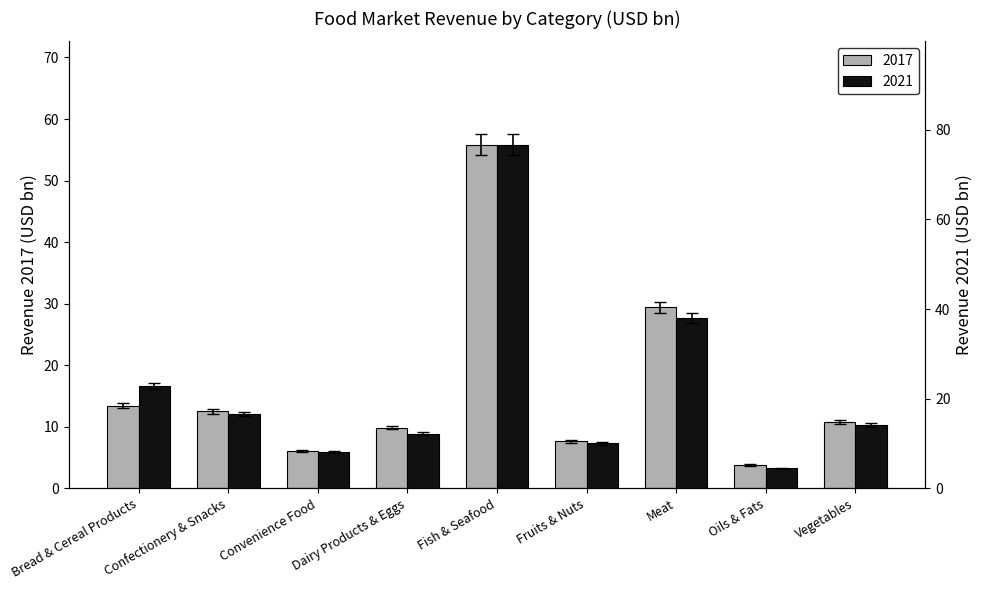

What position from the right is Bread & Cereal Products?

9